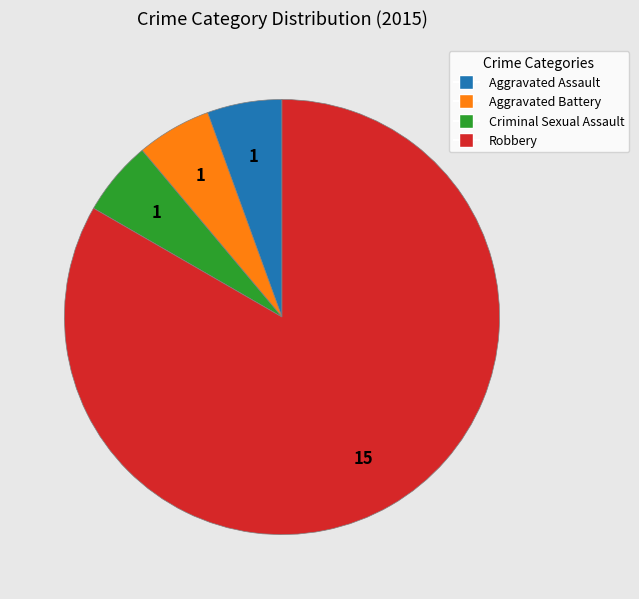

Count the number of slices in the pie.

4